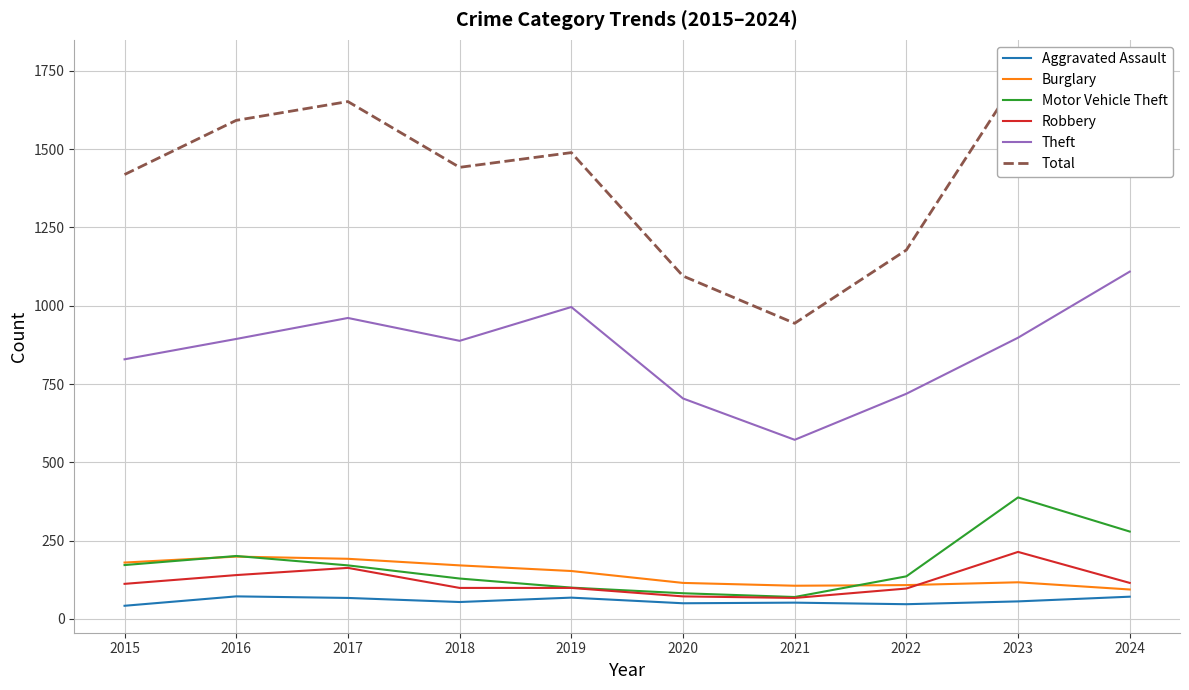

Is it true that Aggravated Assault equals 42 at 2015?

True